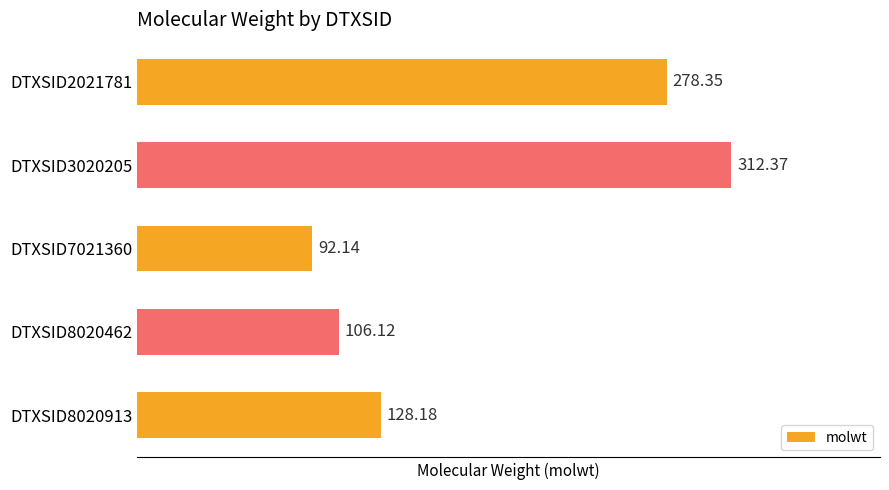

List the labels in order of value, largest first.

DTXSID3020205, DTXSID2021781, DTXSID8020913, DTXSID8020462, DTXSID7021360